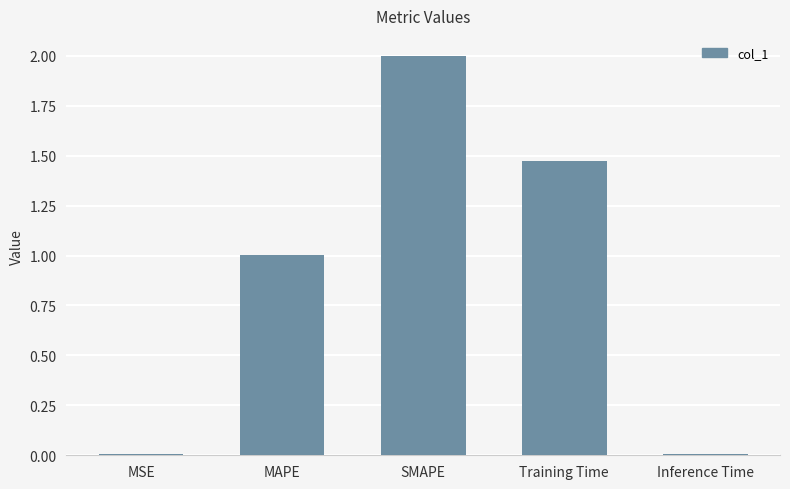

What is the greatest value displayed?

2.0